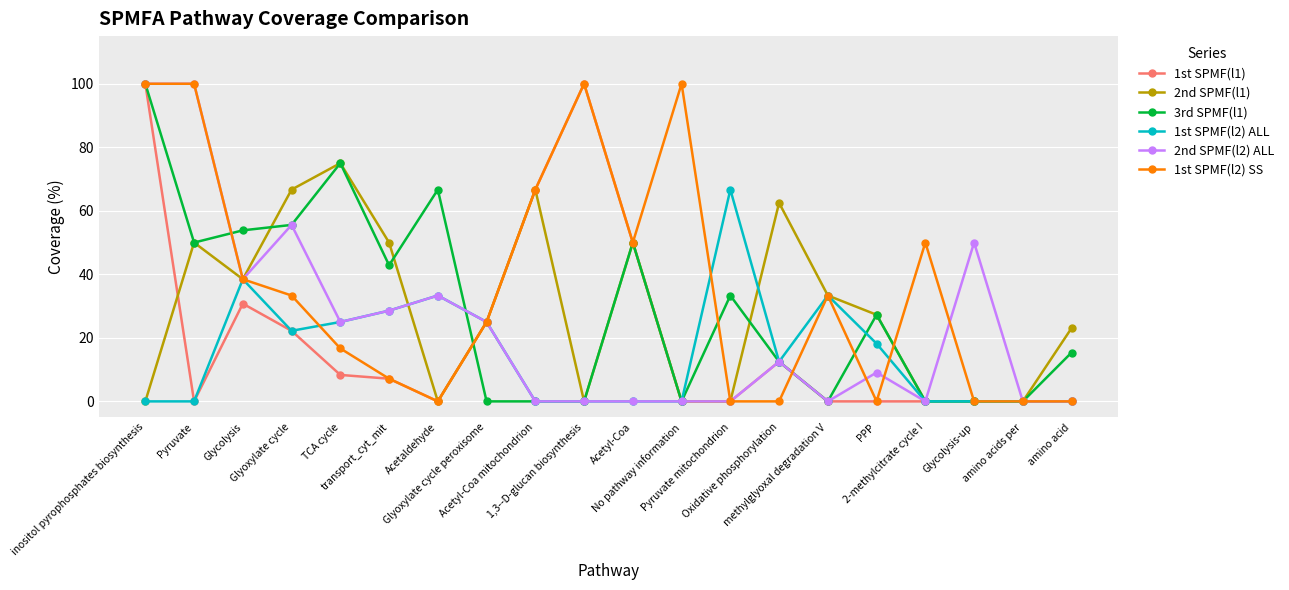

What is the value of the 3rd SPMF(l1) point at the 6th from the left?

42.9